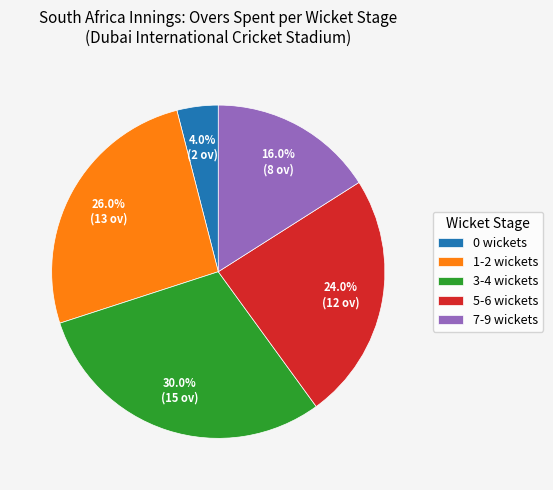

Does 7-9 wickets represent more than half of the total?

No